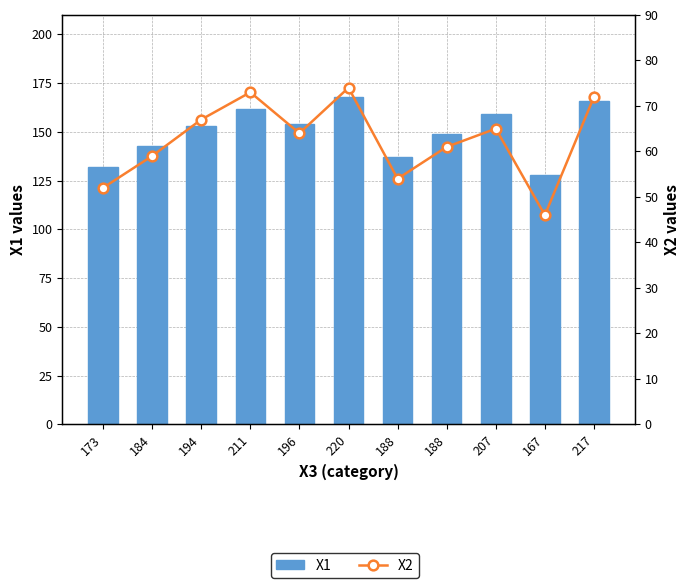

At how many categories does at least one series exceed 110?

11